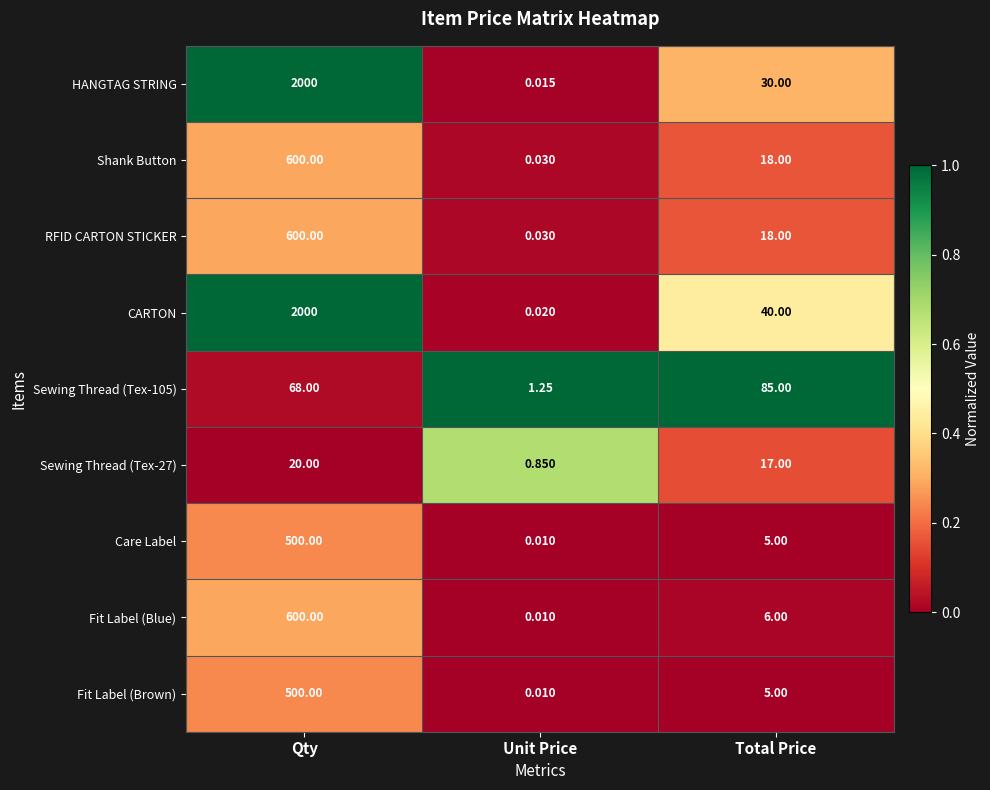

Which series has the largest range (max minus min)?

HANGTAG STRING